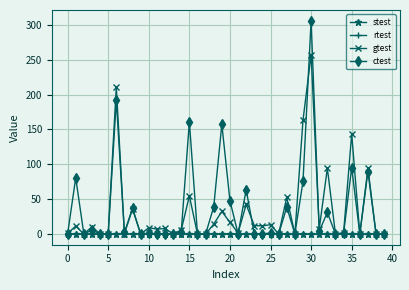

What is the greatest value displayed?

306.1